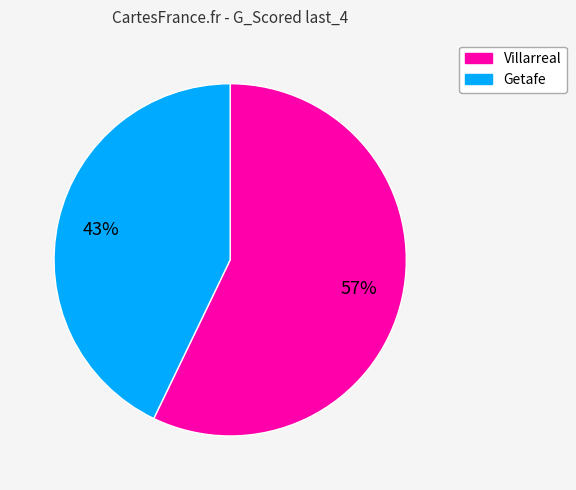

Is the sum of Getafe and Villarreal greater than half?

Yes